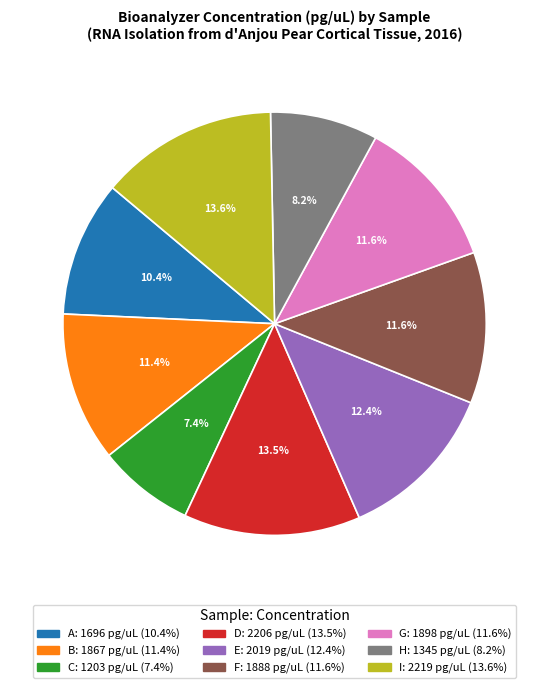

True or false: G accounts for 25% of the total.

False